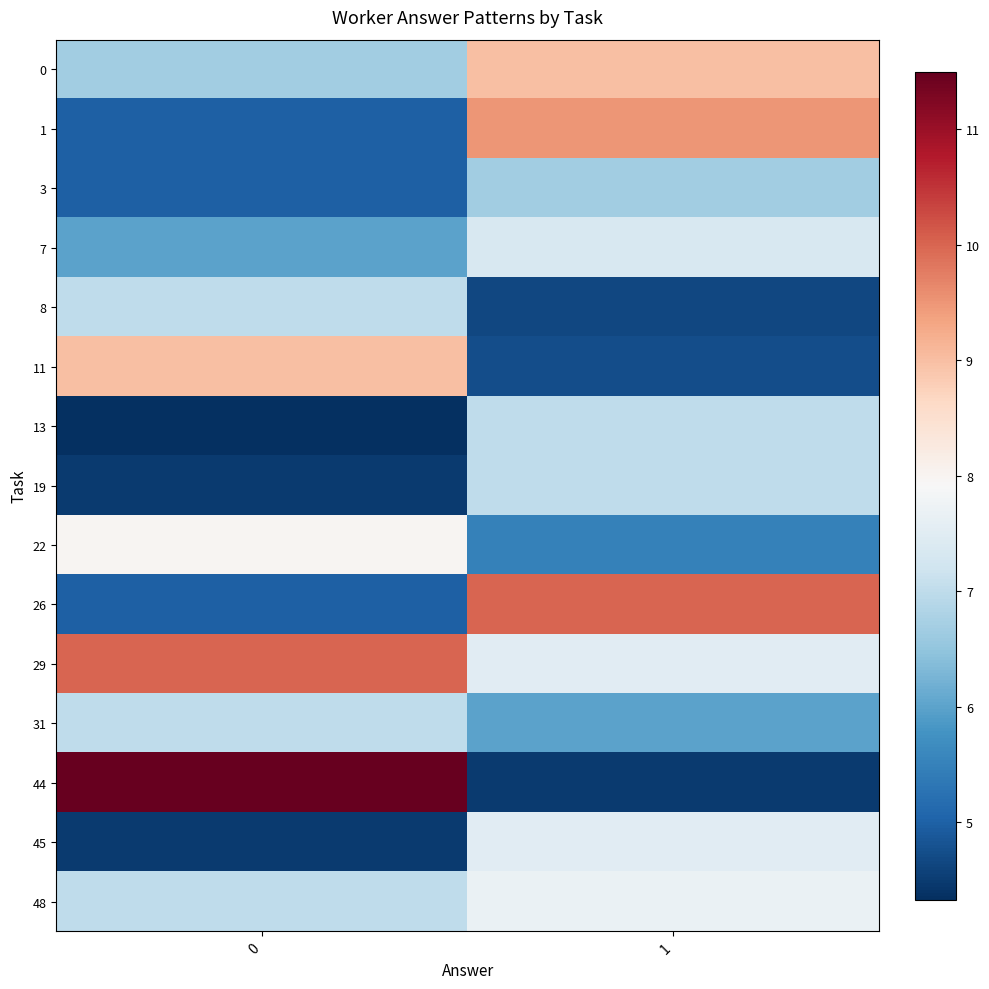

Between 1 and 0, which is larger?

1